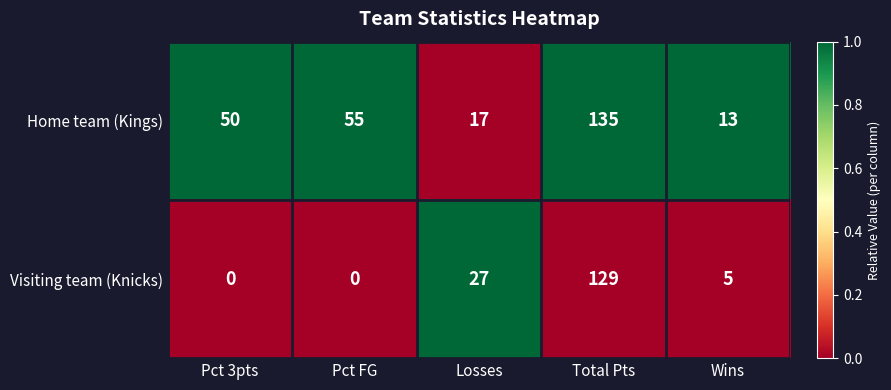

Is it true that Home team (Kings) equals 17 at Wins?

False